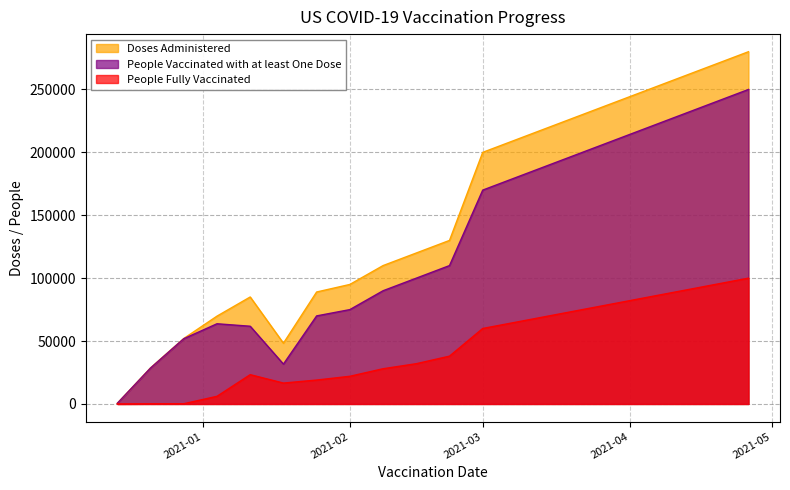

What is the label of the 2nd point from the right?

2021-04-19